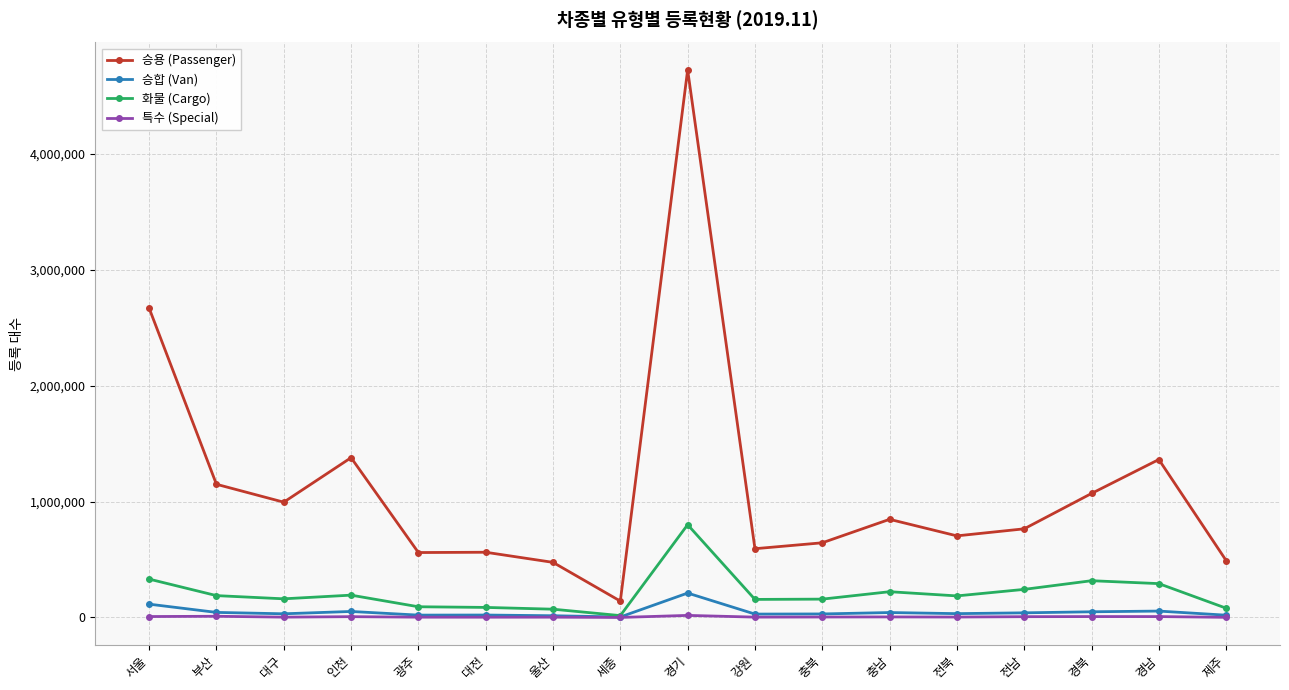

The 특수 (Special) series shows 6963 at 전남. True or false?

True